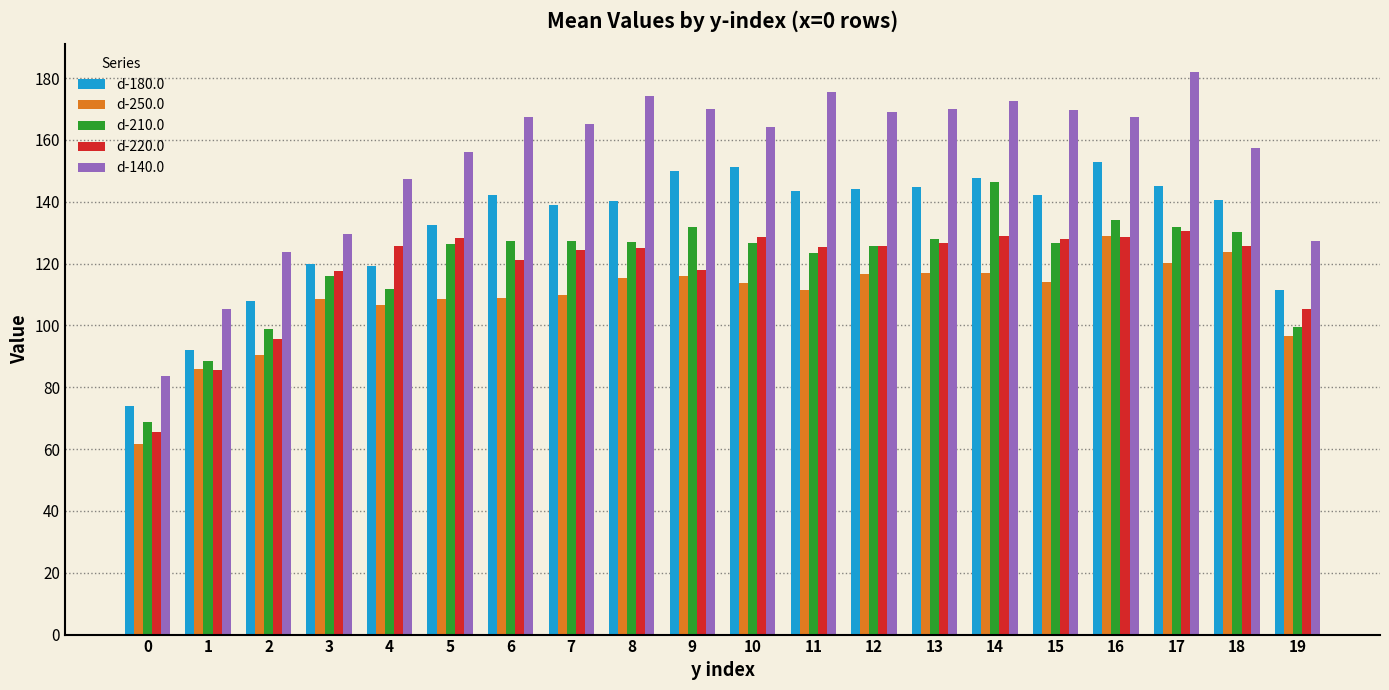

Is the value of d-220.0 at 19 greater than the value of d-180.0 at 8?

No